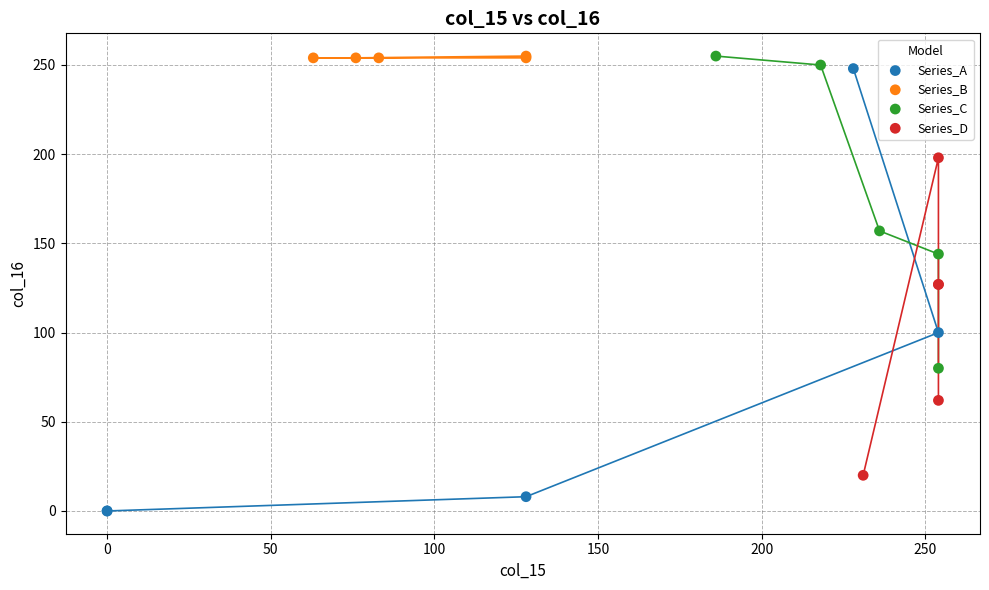

Which series contains the lowest Y value?

Series_A